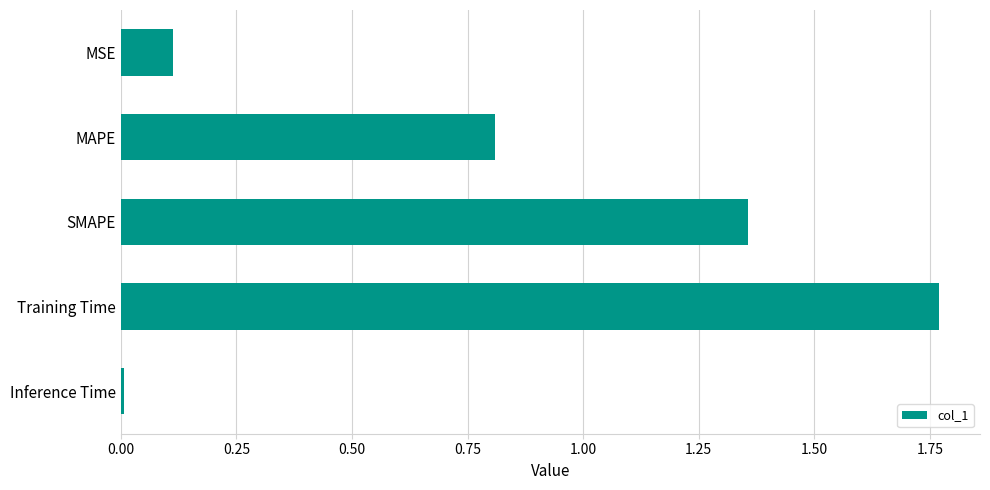

List the labels in order of value, smallest first.

Inference Time, MSE, MAPE, SMAPE, Training Time